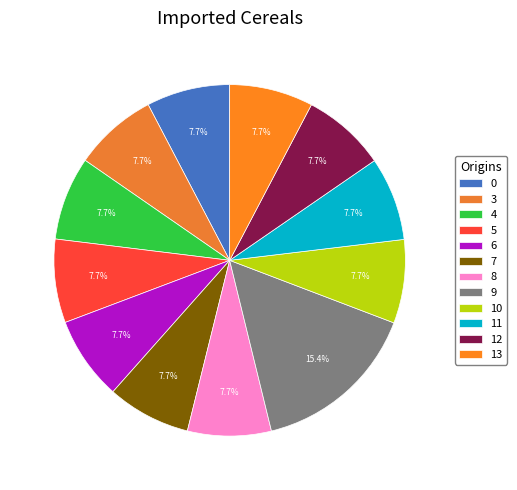

Count the number of slices in the pie.

12